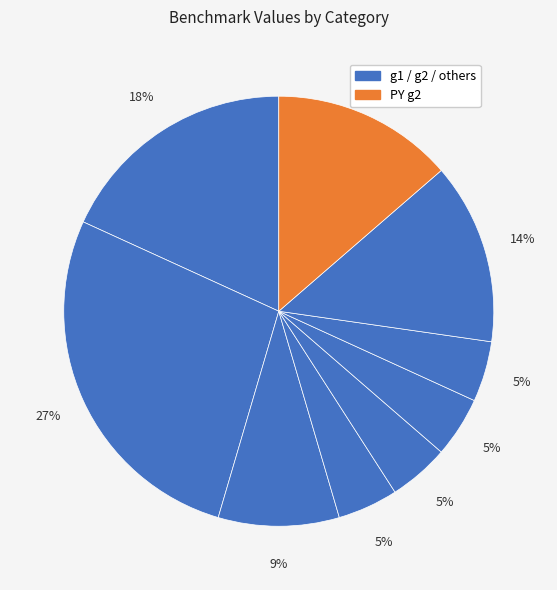

Count the number of slices in the pie.

9